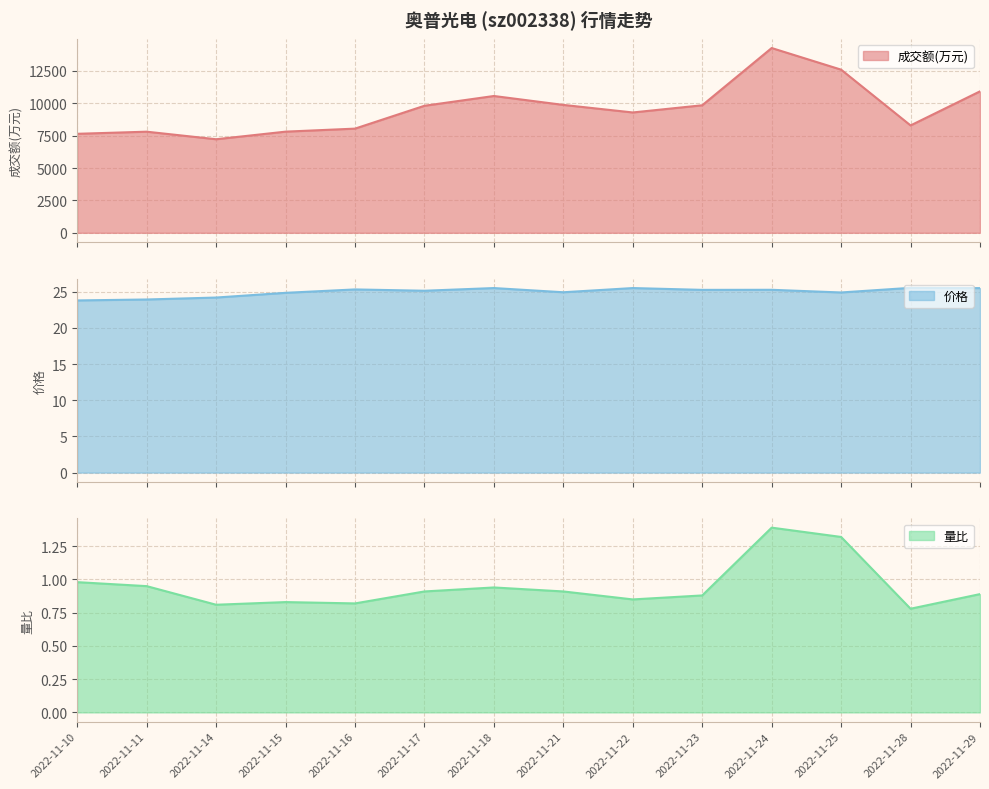

Is the value of 价格 at 2022-11-25 greater than the value of 成交额(万元) at 2022-11-18?

No